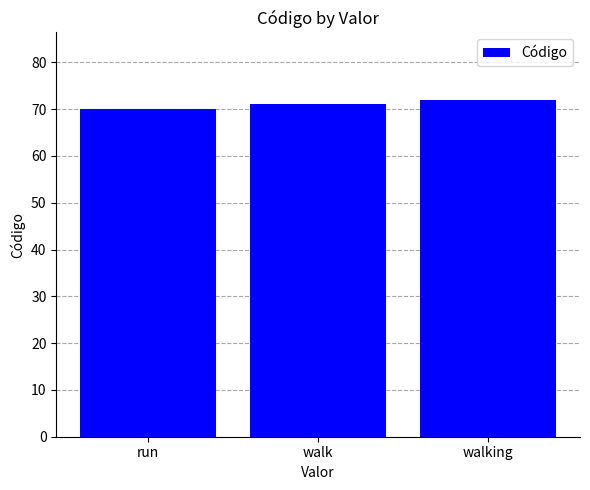

Approximately how many times larger is the value at walk compared to run?

1.0